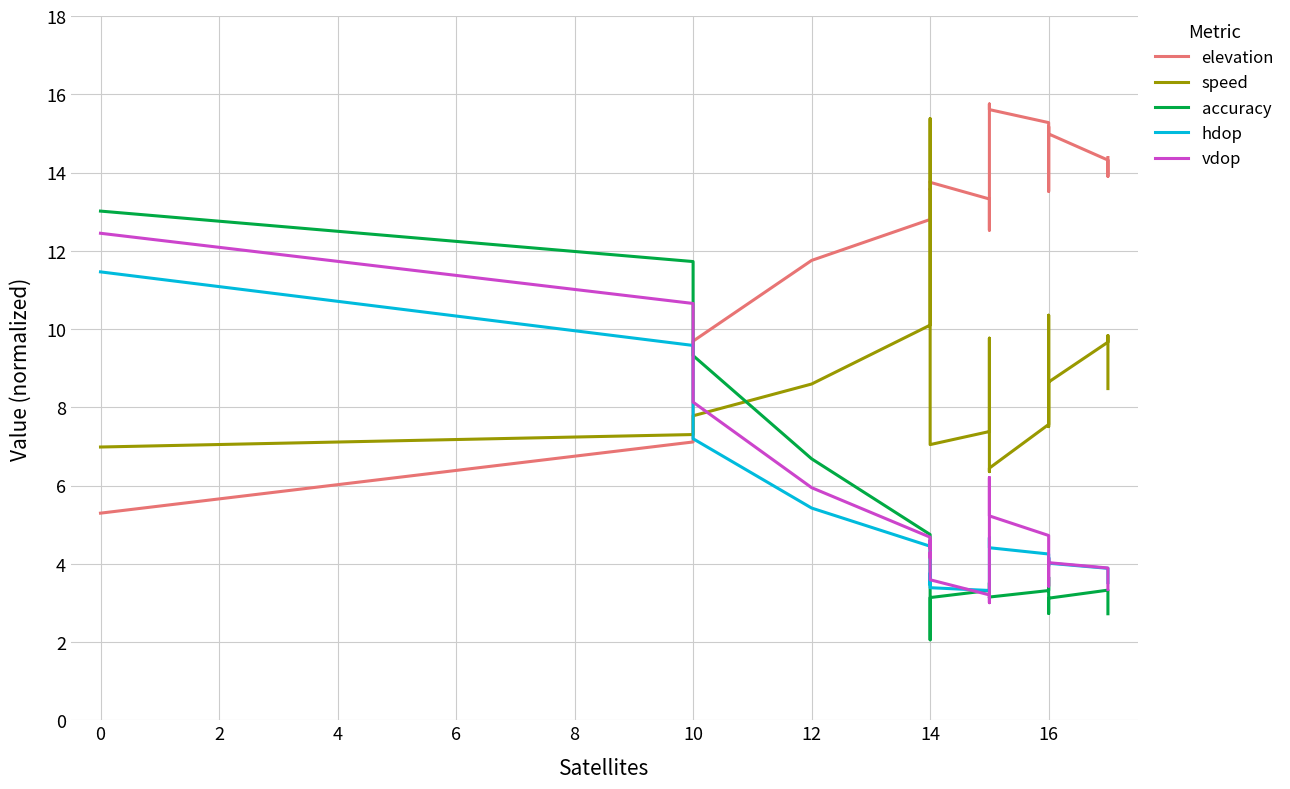

How many lines are shown in the chart?

5